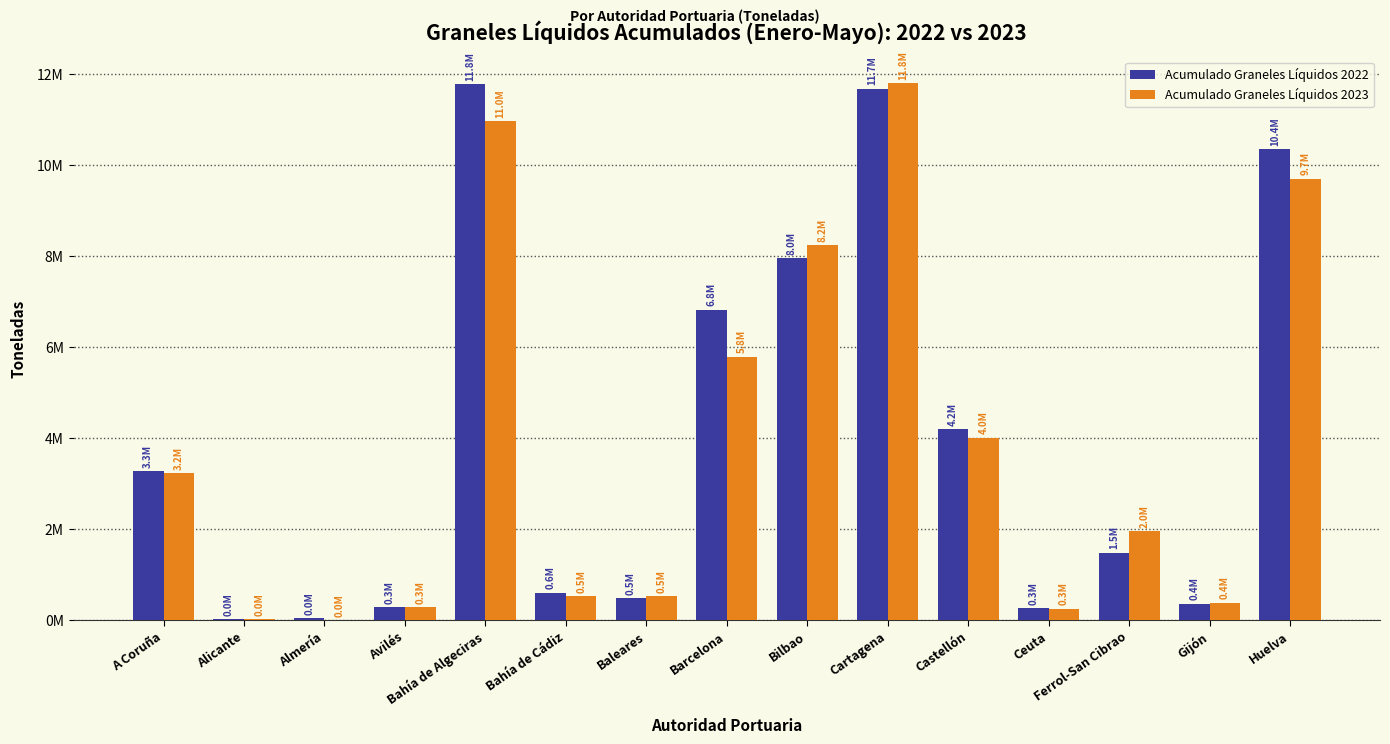

Does the chart contain stacked bars?

No